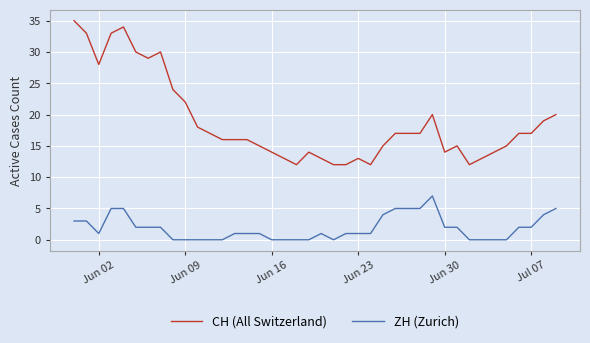

True or false: CH (All Switzerland) and ZH (Zurich) intersect in this chart.

False